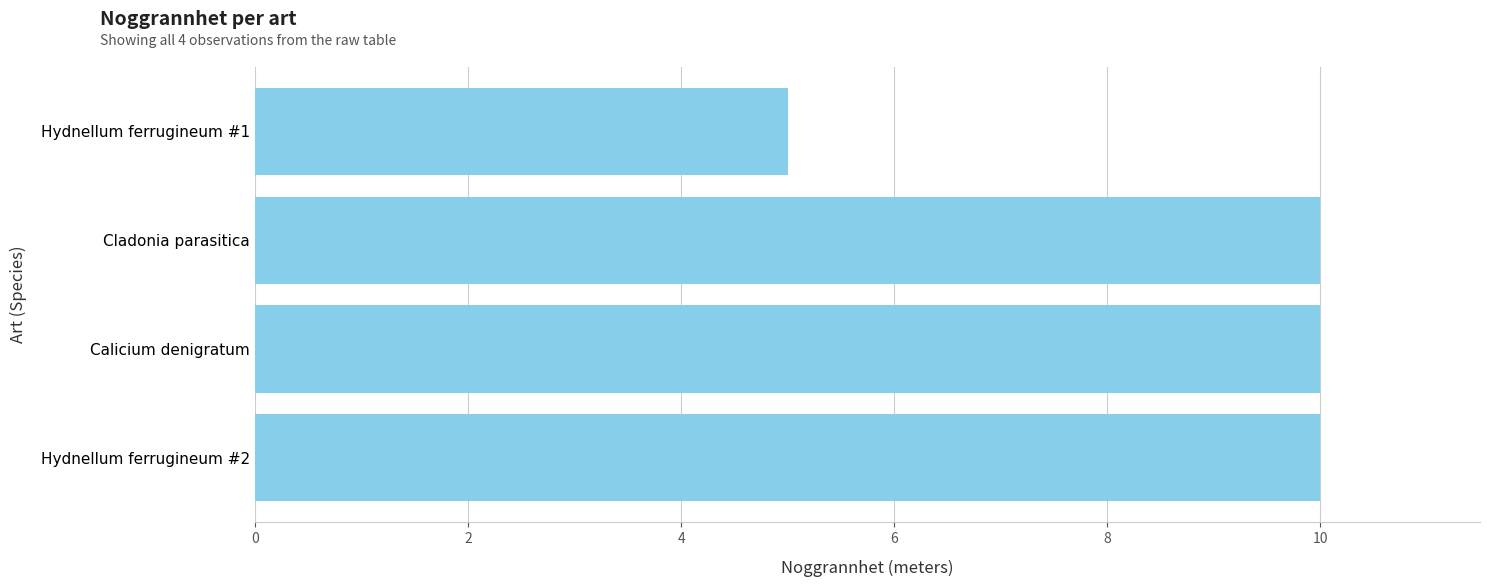

Does the chart contain any negative values?

No